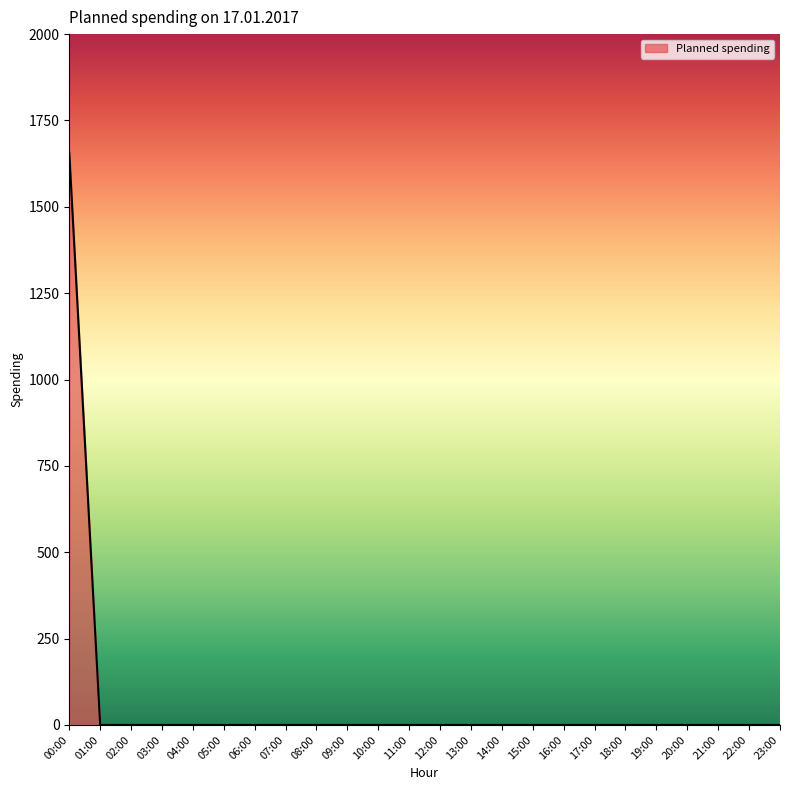

What is the difference between the maximum and second lowest values?

1656